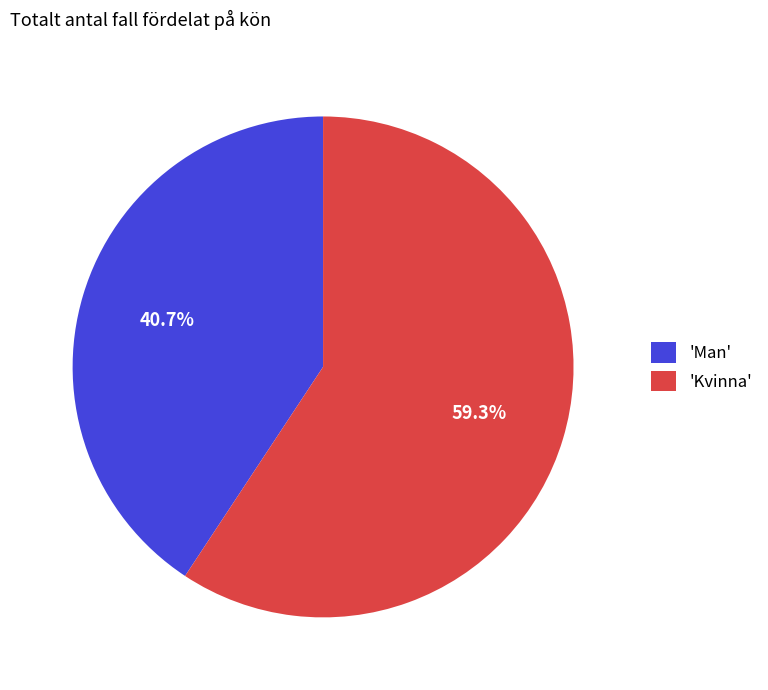

Which category has the biggest portion of the pie?

'Kvinna'